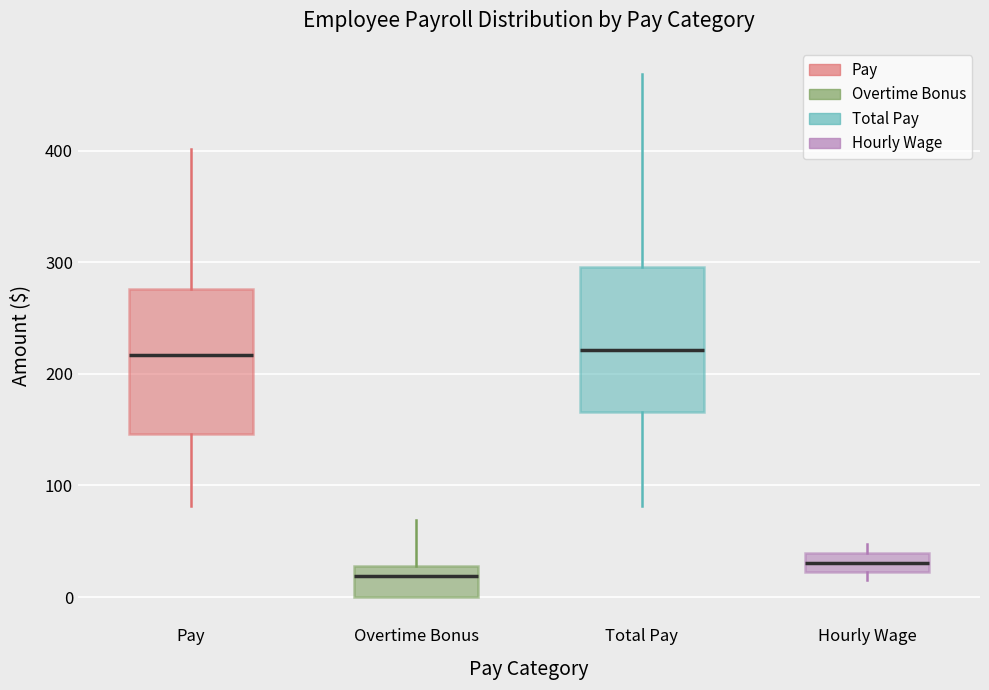

Reading left to right, transcribe this box plot: for each box, give where its median line is, the range the box spans, and where its two whiskers end, as read against the y-axis. The values are not printed on the chart, so give them approximately, as read against the axis.

Pay: median 220, box 150 to 280, whiskers 80 to 400
Overtime Bonus: median 20, box 0 to 30, whiskers 0 to 70
Total Pay: median 220, box 170 to 300, whiskers 80 to 470
Hourly Wage: median 30, box 20 to 40, whiskers 20 (just below the box's lower edge) to 50